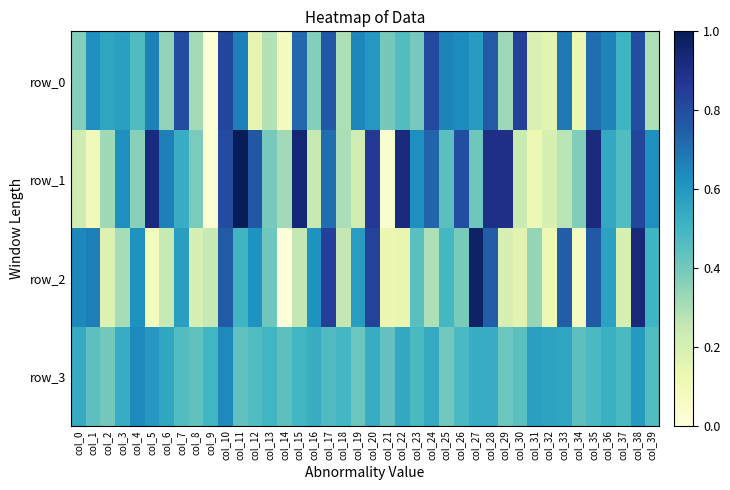

The row_3 series shows 0.2 at col_8. True or false?

False